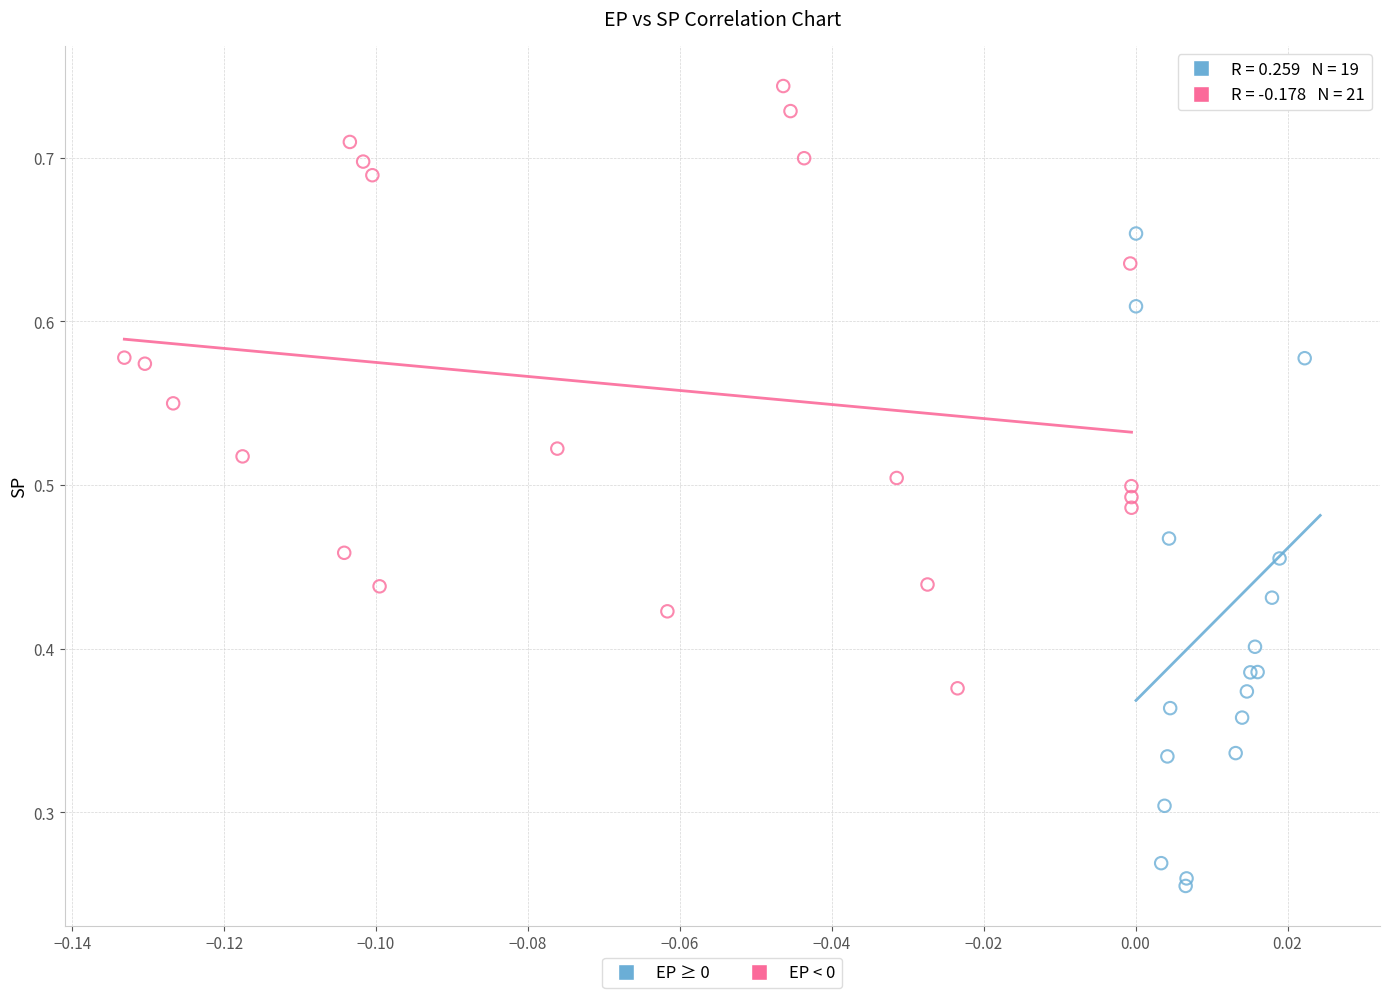

Which series reaches the minimum Y coordinate?

EP ≥ 0